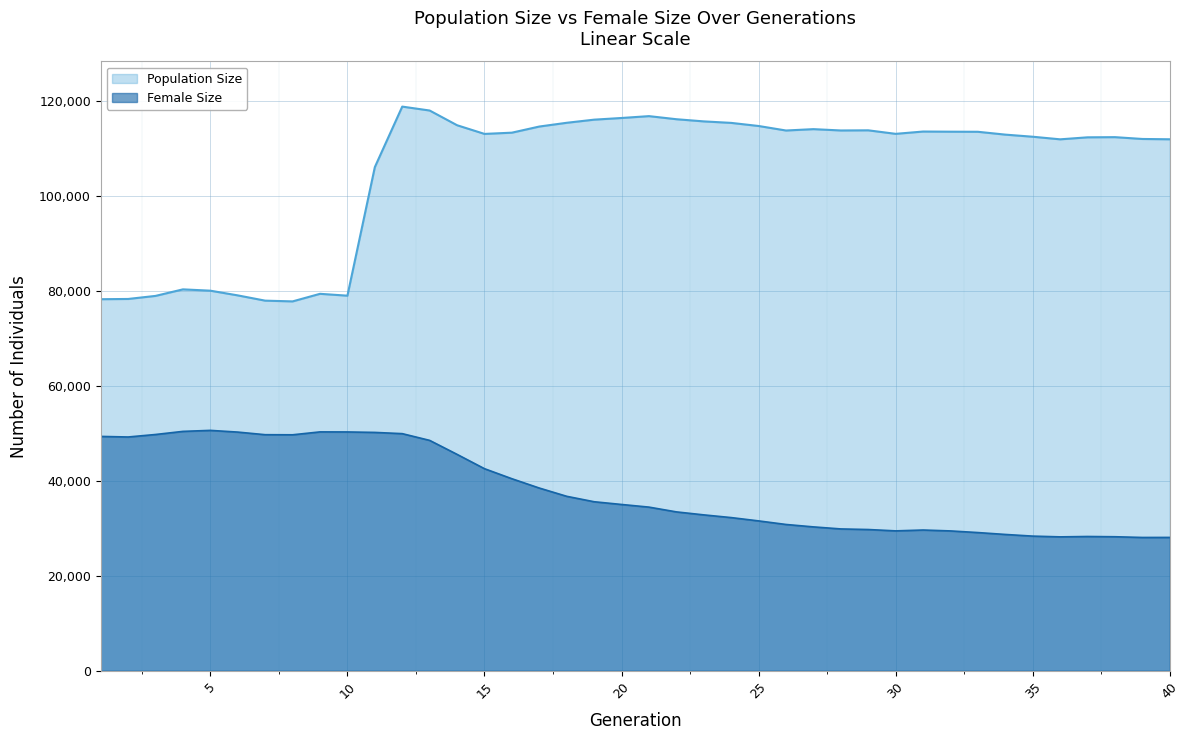

Reading left to right, transcribe all the data shown in this chart.

size: 1=78240	2=78292	3=78937	4=80314	5=80035	6=79044	7=77936	8=77780	9=79375	10=78983	11=106056	12=118800	13=117975	14=114877	15=113049	16=113310	17=114602	18=115392	19=116050	20=116402	21=116793	22=116143	23=115686	24=115369	25=114716	26=113765	27=114053	28=113774	29=113804	30=113063	31=113549	32=113516	33=113497	34=112899	35=112455	36=111909	37=112330	38=112366	39=111984	40=111918
female_size: 1=49347	2=49226	3=49751	4=50406	5=50618	6=50258	7=49709	8=49689	9=50300	10=50287	11=50190	12=49930	13=48512	14=45566	15=42551	16=40436	17=38474	18=36734	19=35590	20=35015	21=34458	22=33454	23=32824	24=32253	25=31555	26=30804	27=30294	28=29864	29=29739	30=29455	31=29635	32=29445	33=29099	34=28702	35=28351	36=28193	37=28272	38=28219	39=28068	40=28077